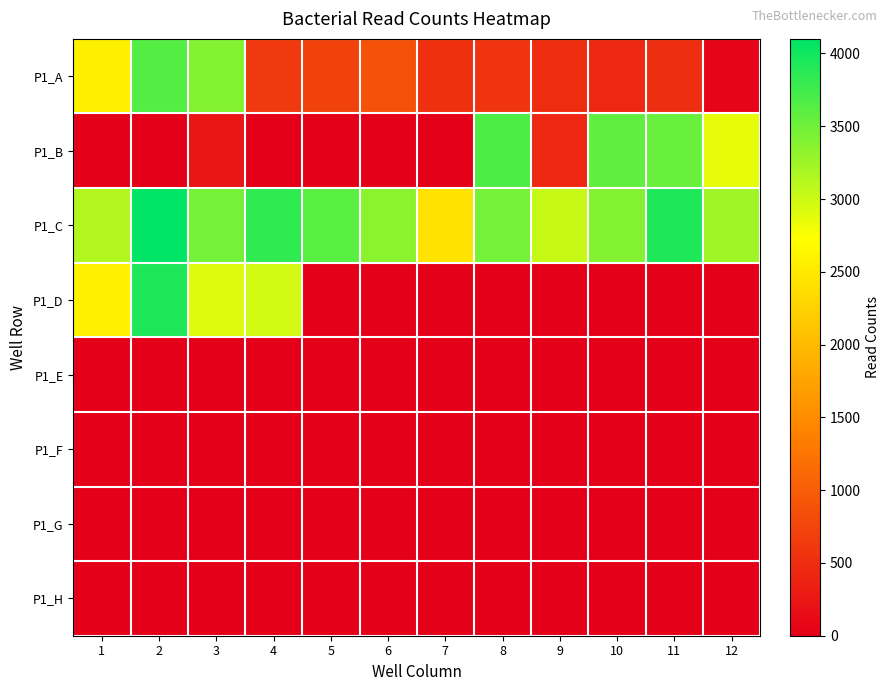

Which series has the largest total across all categories?

P1_C